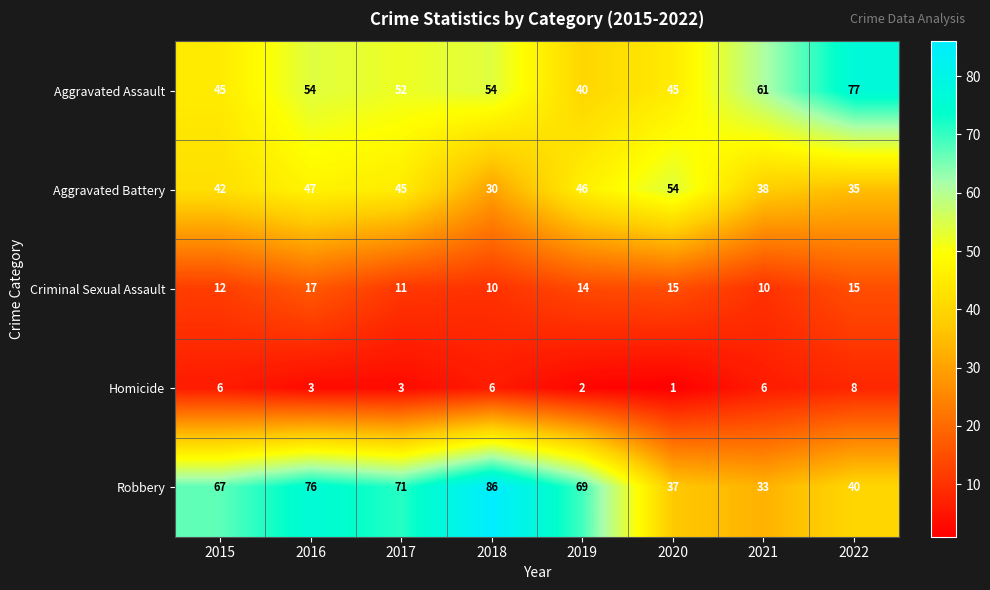

List the labels in order of Robbery value, smallest first.

2021, 2020, 2022, 2015, 2019, 2017, 2016, 2018